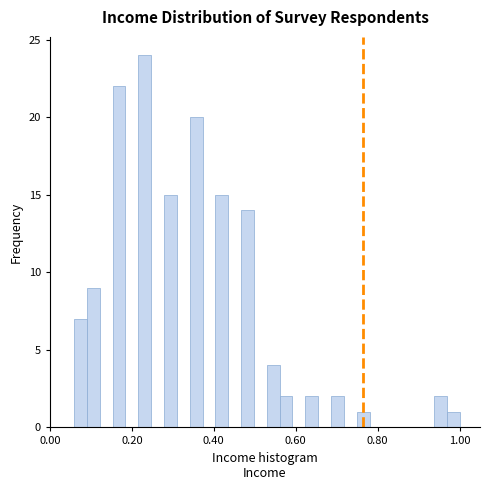

Read against the x-axis, roughly where is the centre of the tallest bar?

0.24